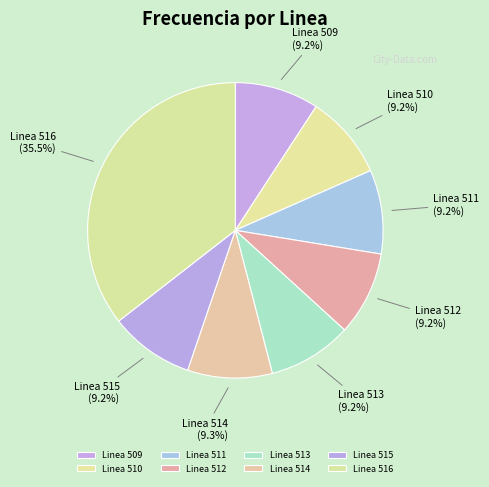

Does Linea 514 account for over 50% of the chart?

No